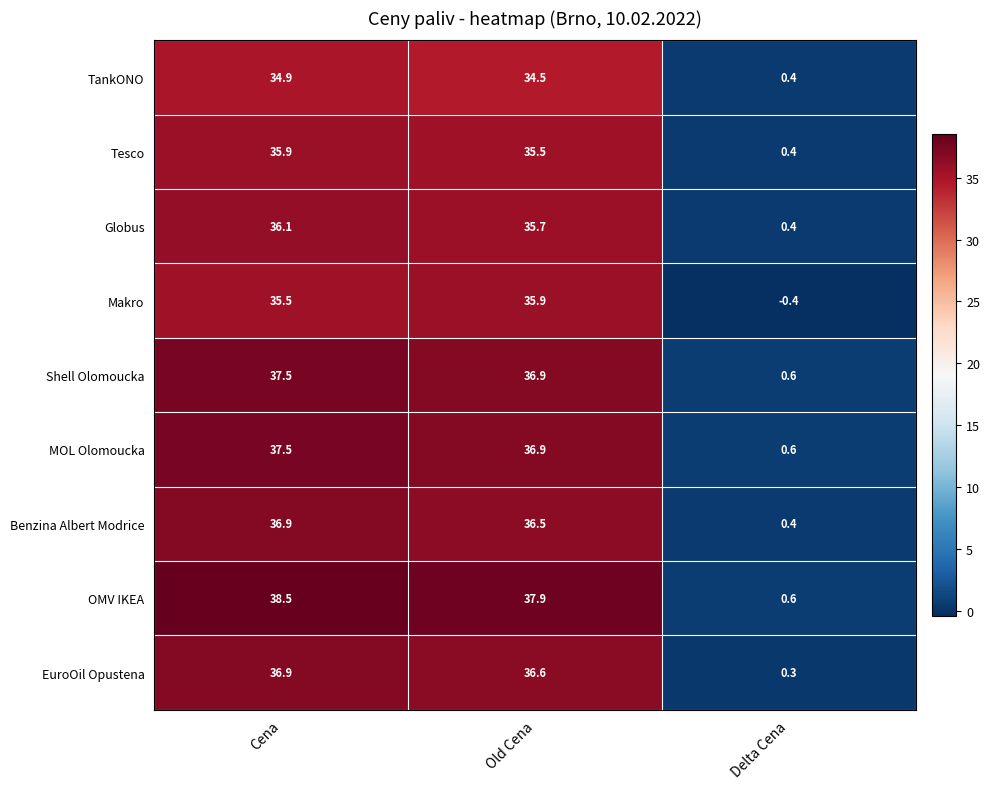

Which label corresponds to the largest value in the chart?

Cena